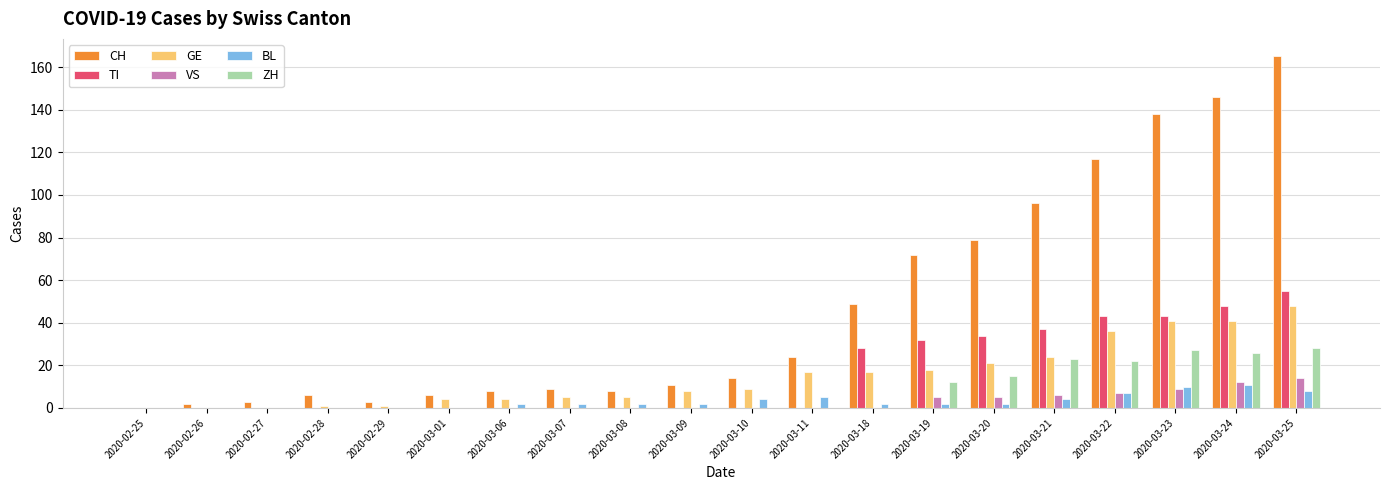

The value of CH at 2020-03-24 is 146. True or false?

True